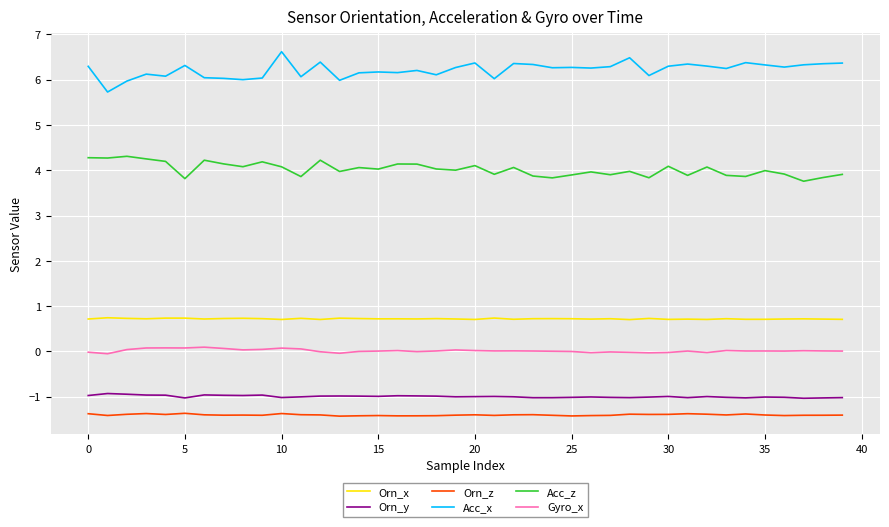

What is the greatest value displayed?

6.6